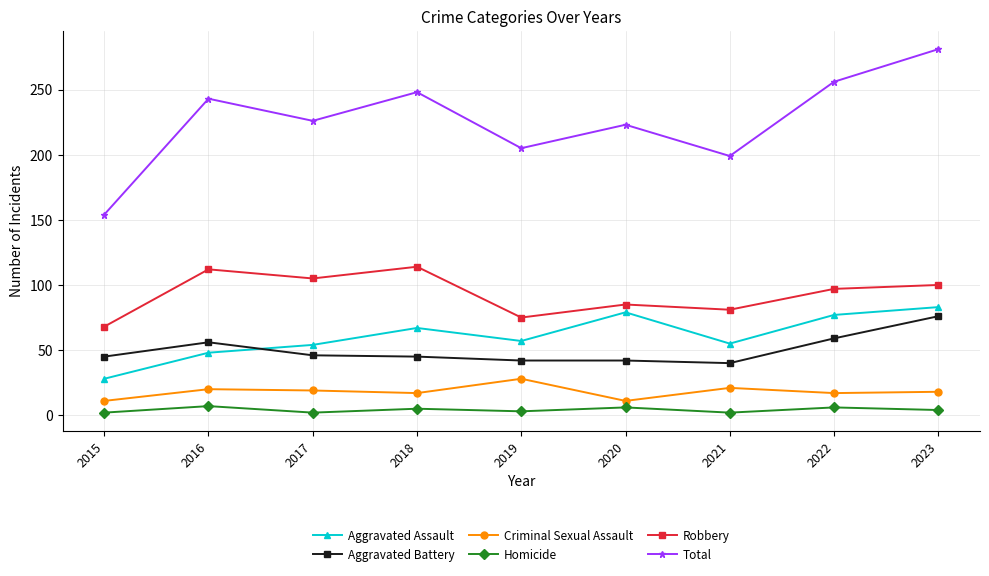

List the series in order of their peak value, lowest first.

Homicide, Criminal Sexual Assault, Aggravated Battery, Aggravated Assault, Robbery, Total